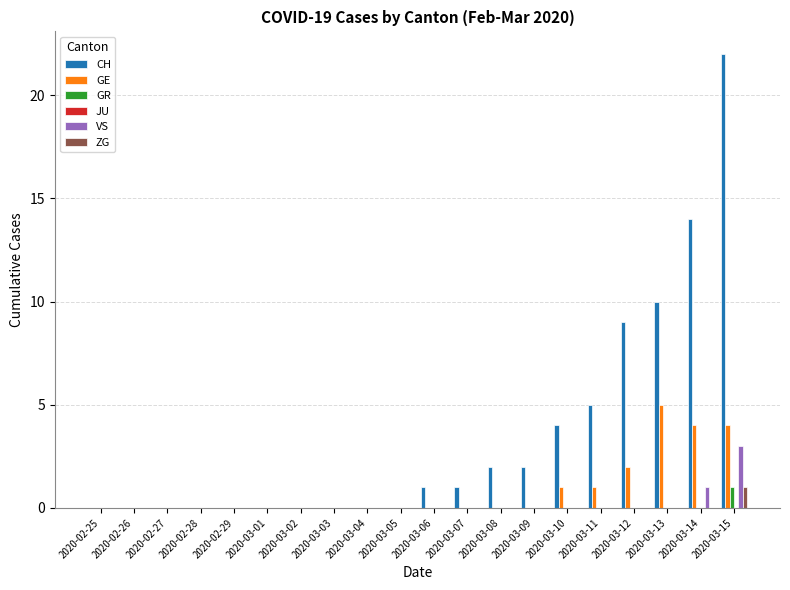

How many data points does each series have?

20